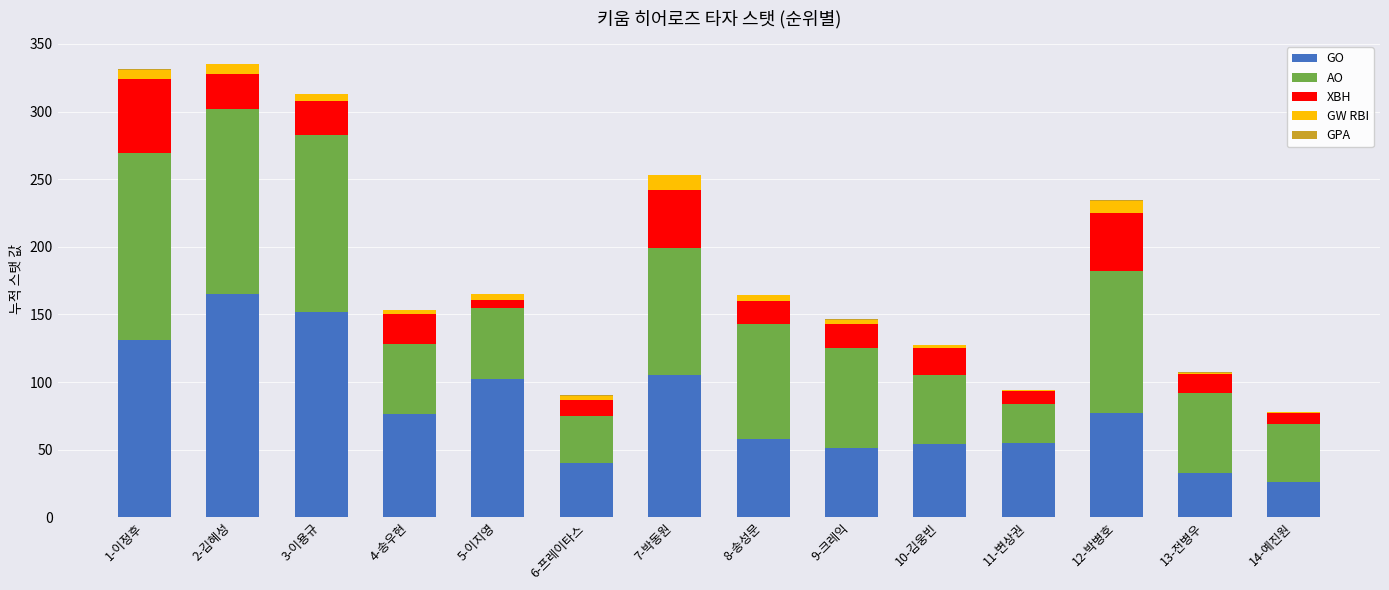

Is it true that GO equals 15.0 at 13-전병우?

False